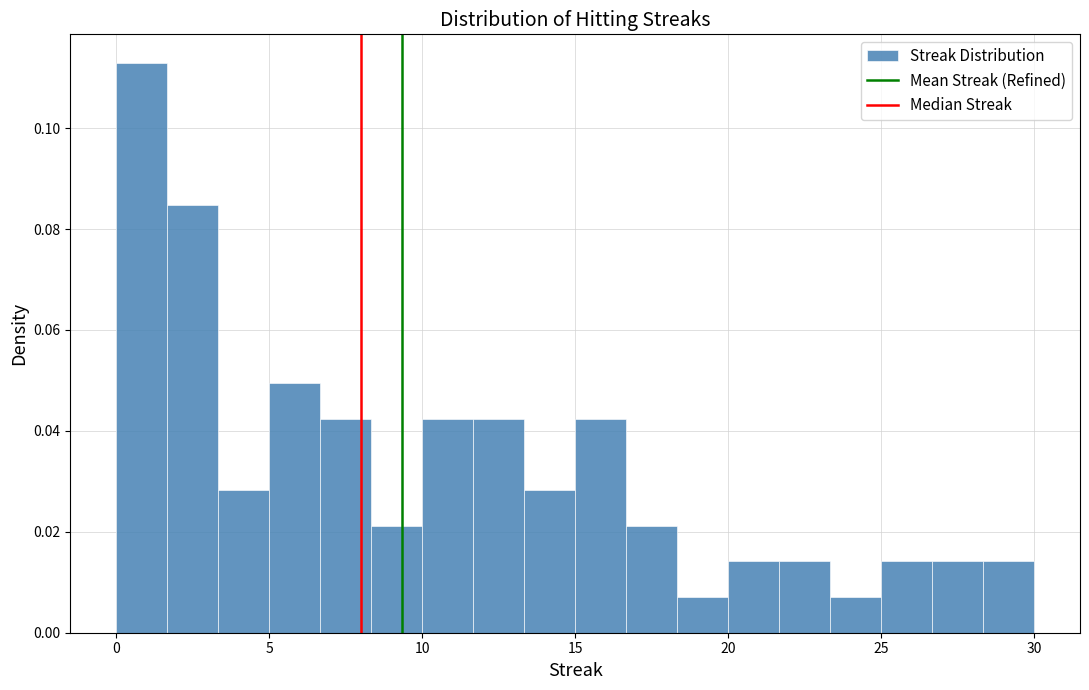

Around what value on the x-axis is the tallest bar? Give the approximate position of its centre, as read against the axis.

1.0